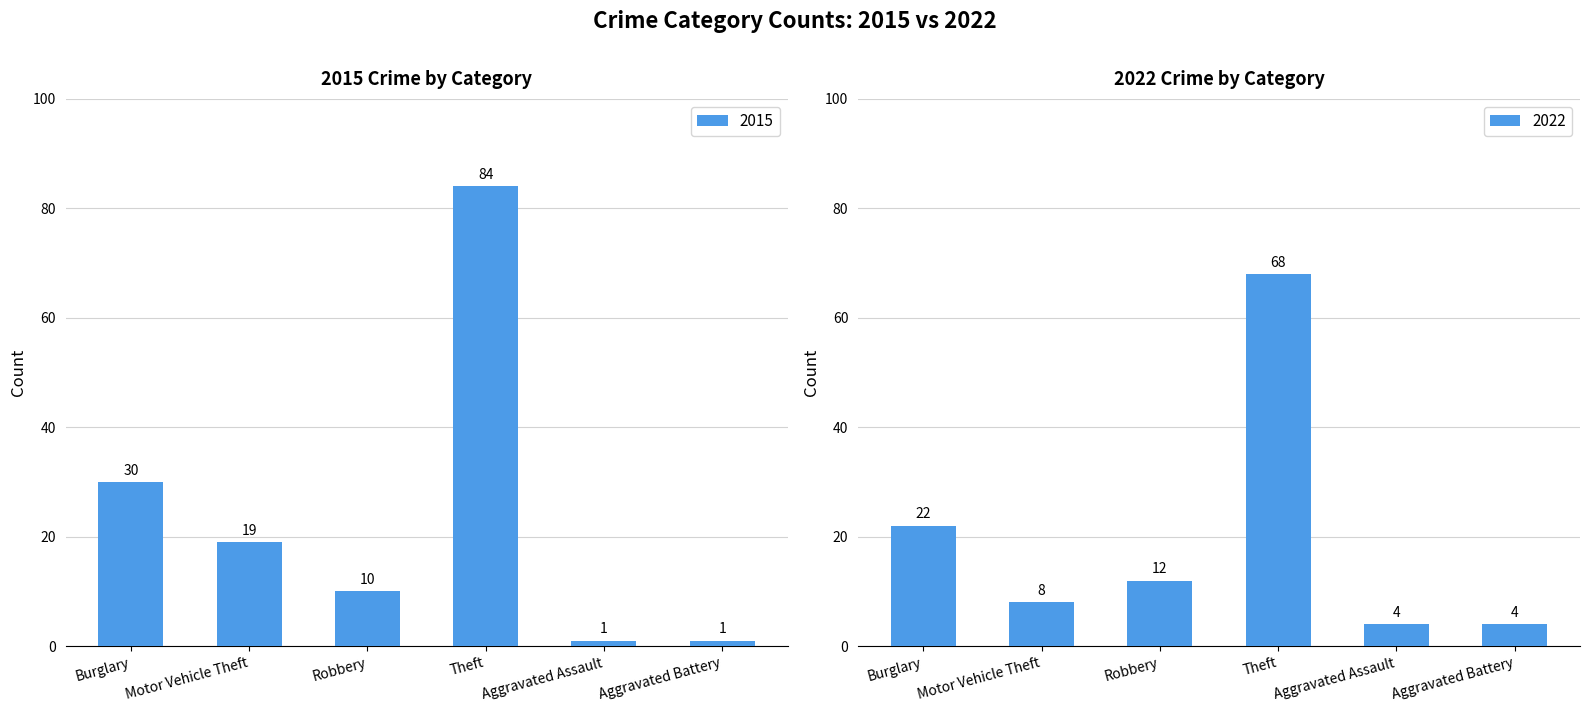

At which category does the chart reach its minimum across all series?

Aggravated Assault